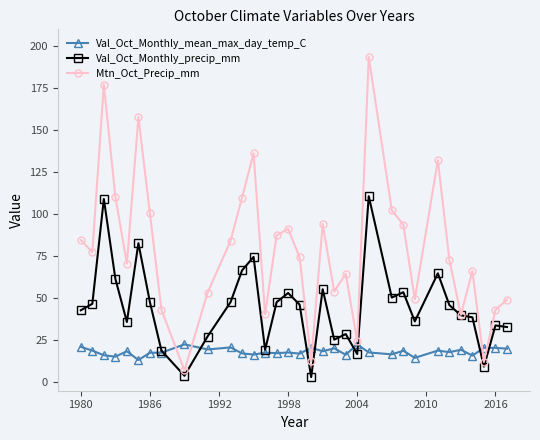

How many interior local valleys does the Mtn_Oct_Precip_mm series have?

10